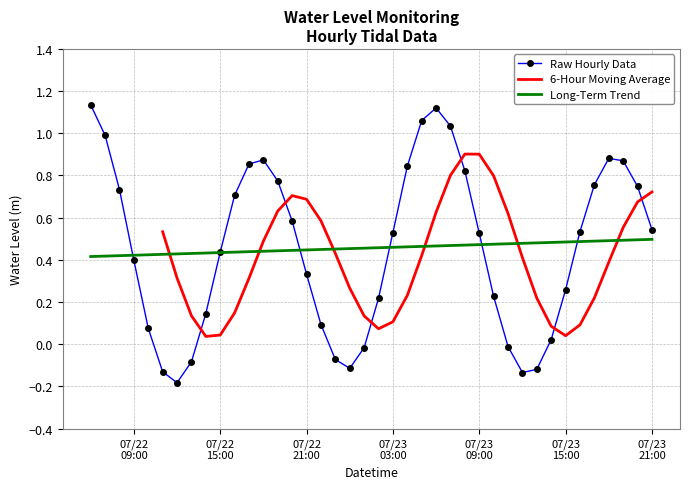

What is the label of the 14th point from the right?

2023-07-23 08:00:00